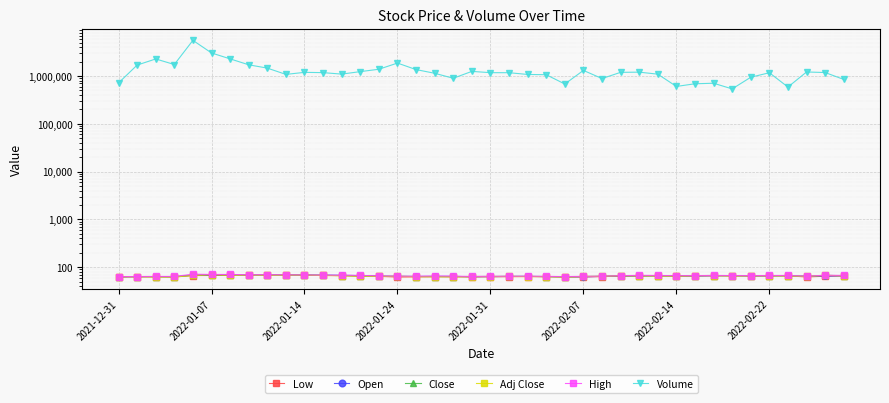

Which series has the largest total across all categories?

Volume